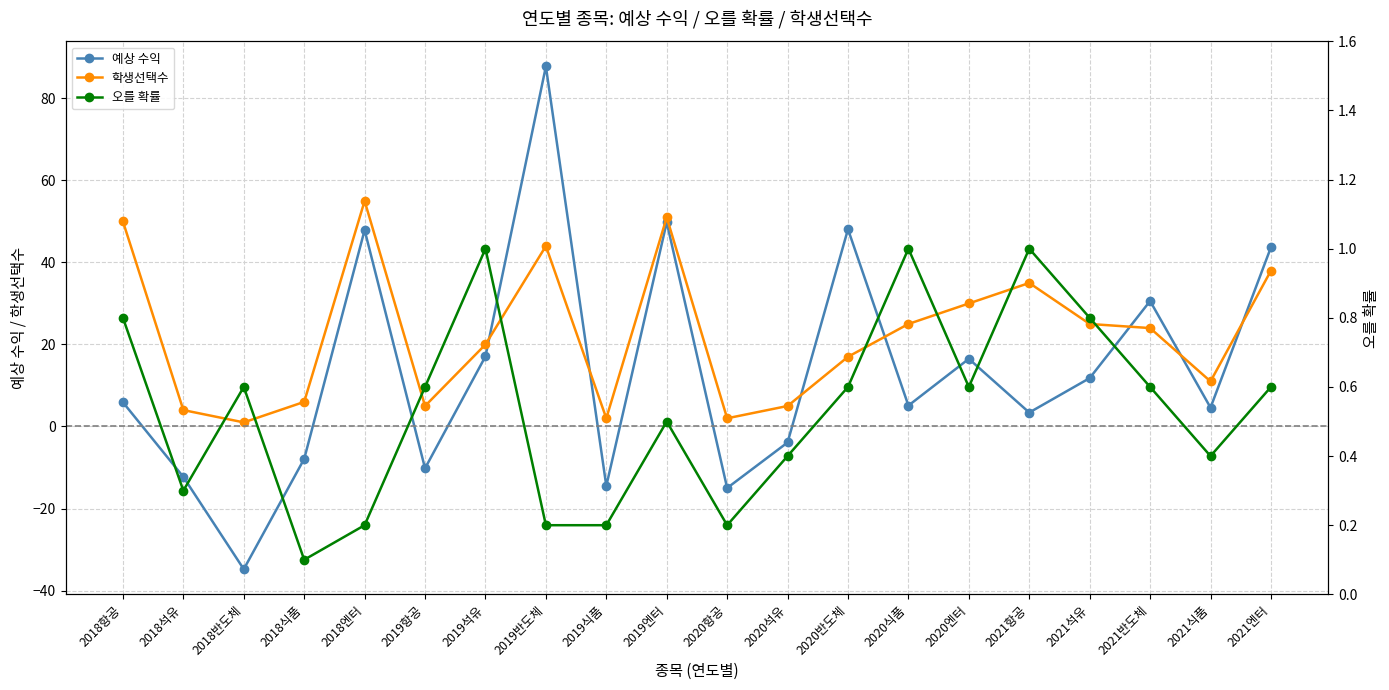

Read the 예상 수익 value at 2020식품.

5.1